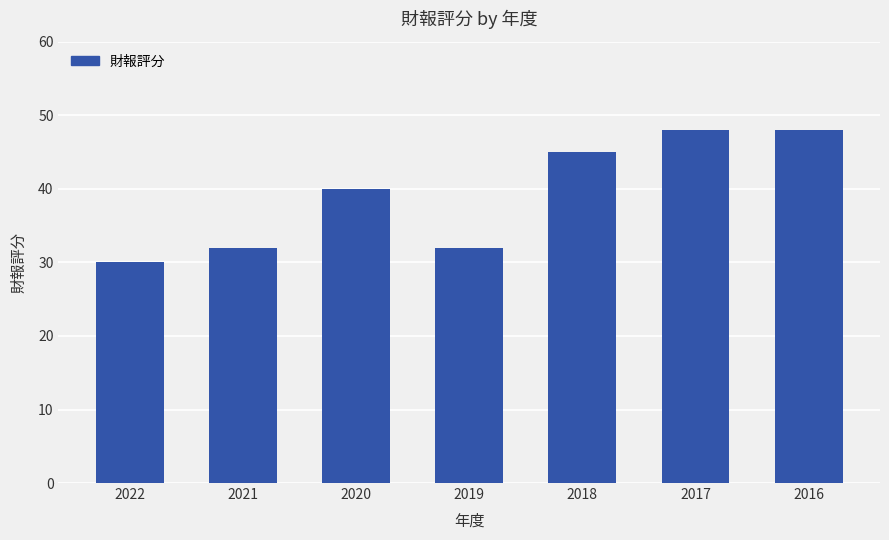

What value does the data have at 2020, to the nearest 10?

40